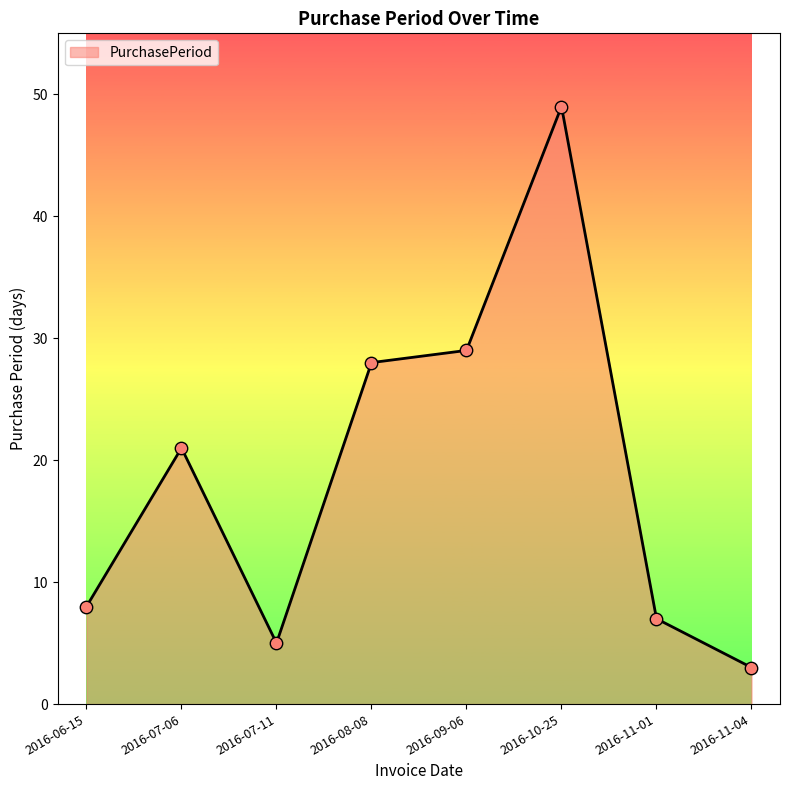

What is the ratio of the value at 2016-08-08 to the value at 2016-11-01?

4.0